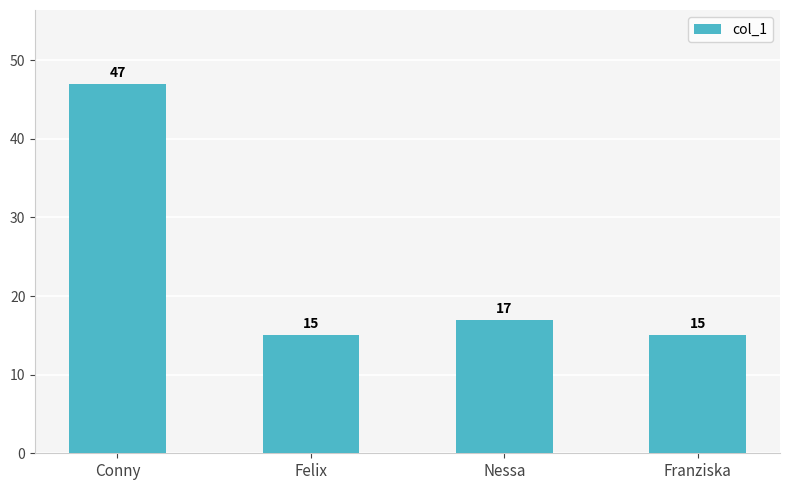

How many distinct data groups are displayed?

1